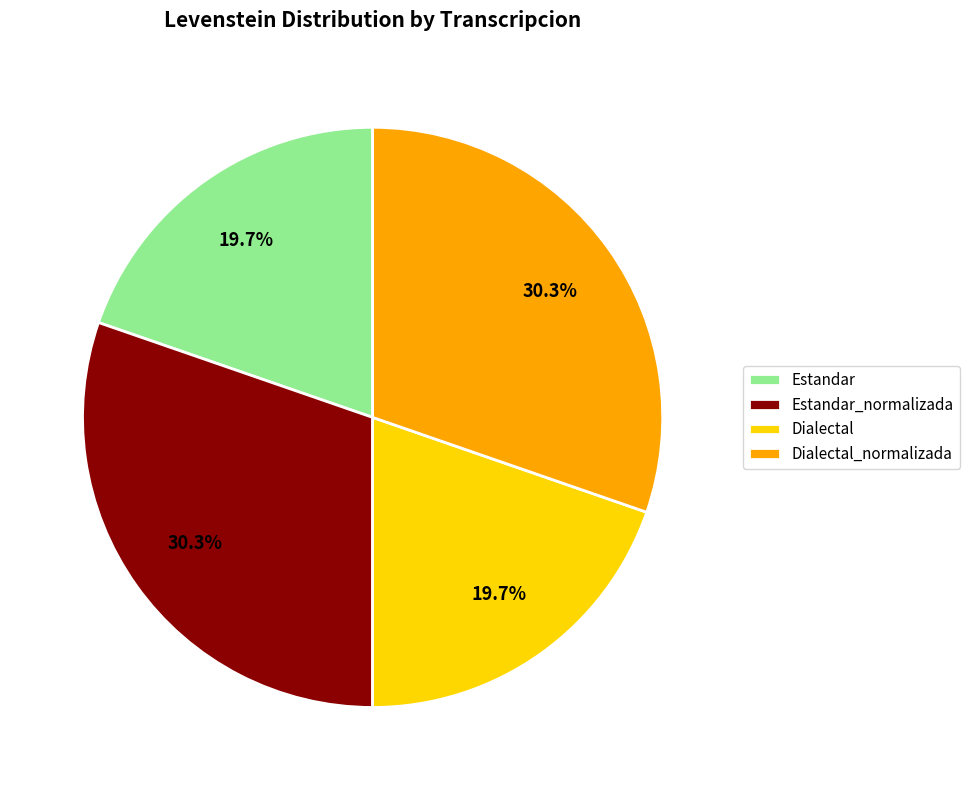

How many segments does this pie chart have?

4